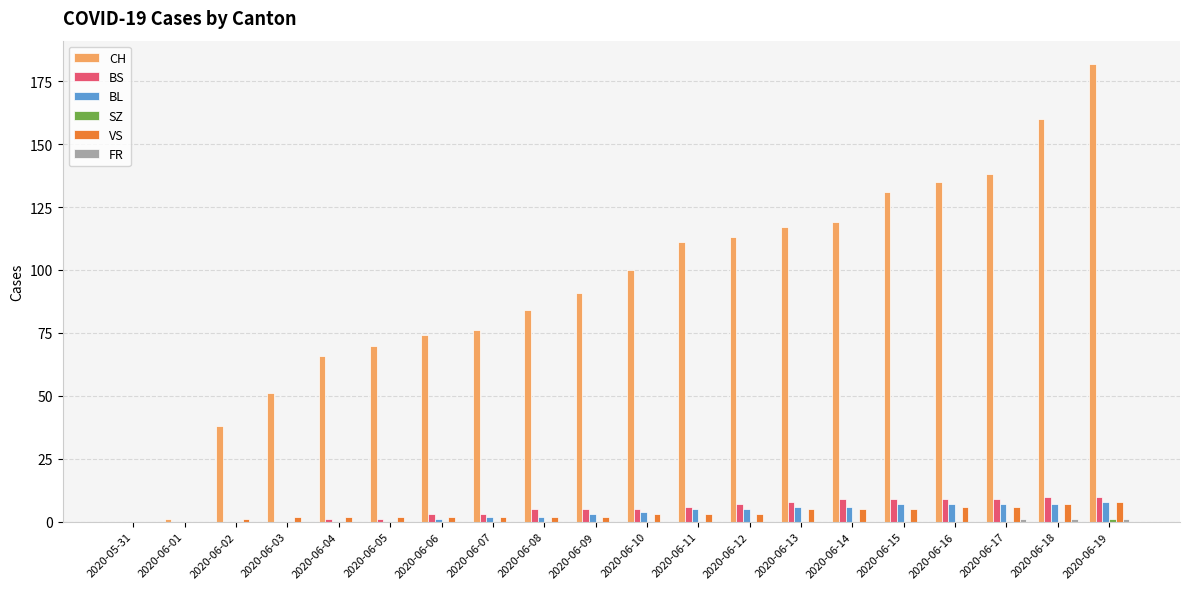

Between 2020-06-03 and 2020-06-05, which series saw the biggest shift?

CH